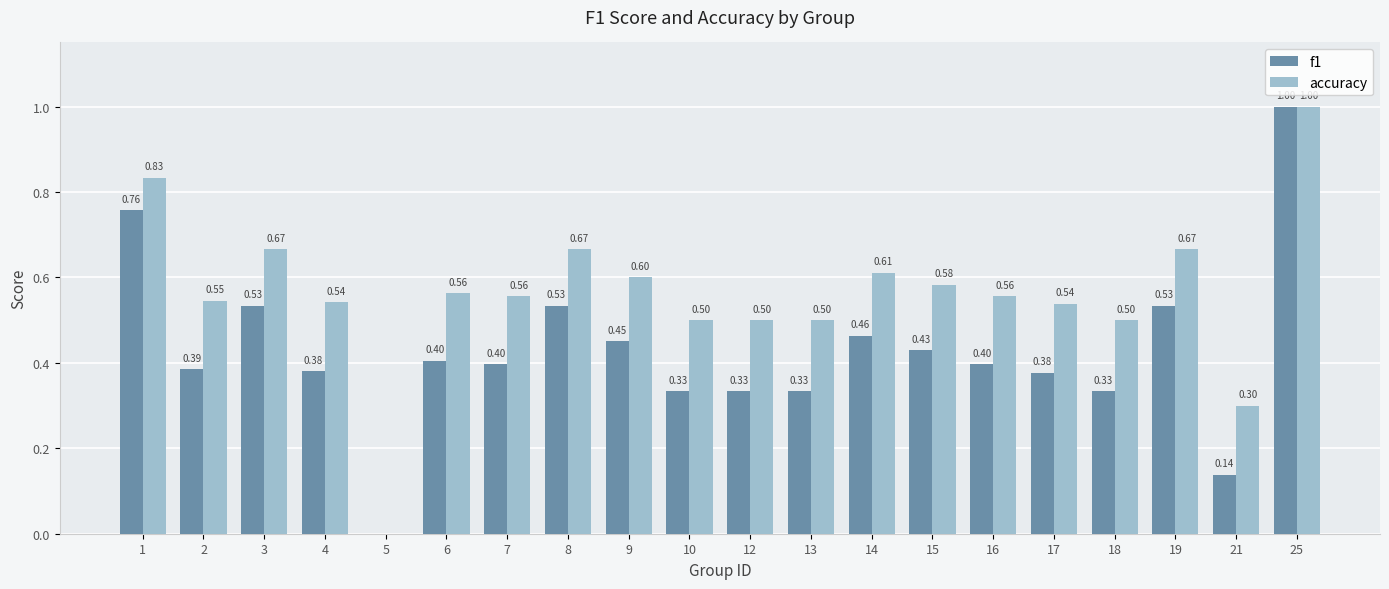

Is the value of f1 at 15 greater than the value of accuracy at 10?

No